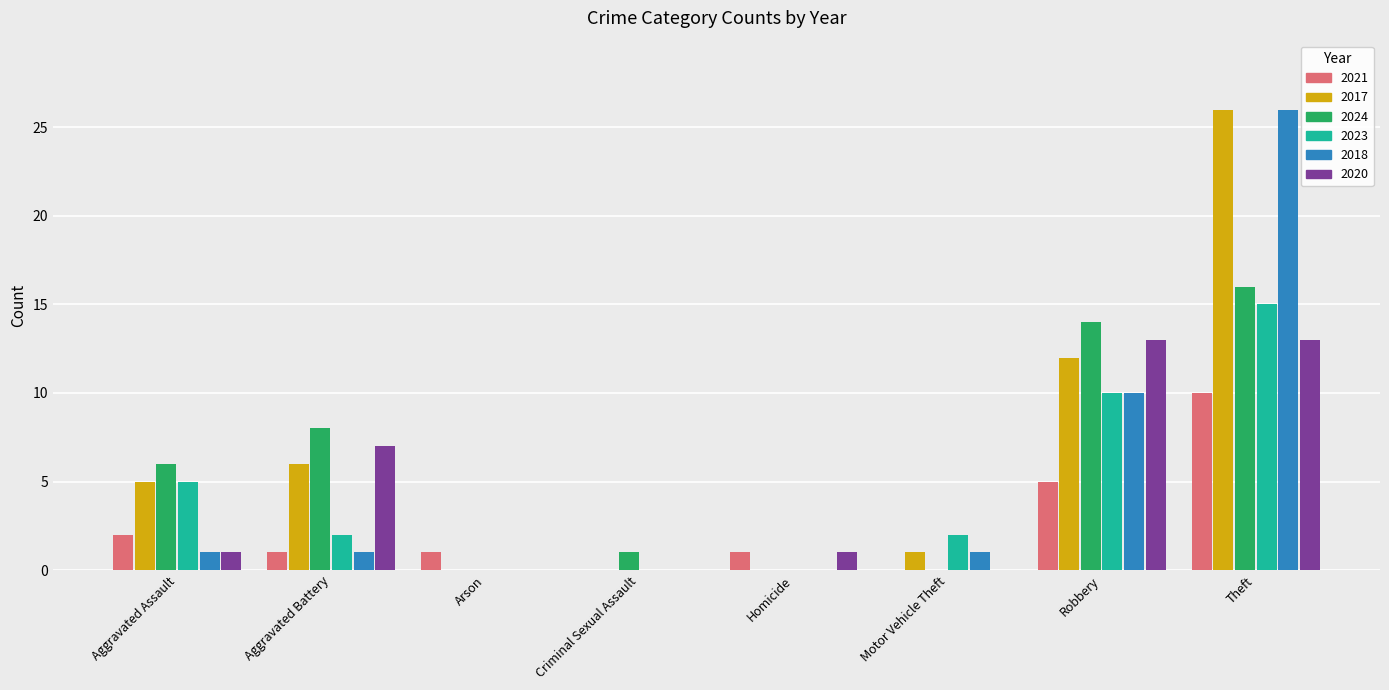

Which label corresponds to the largest value in the chart?

Theft